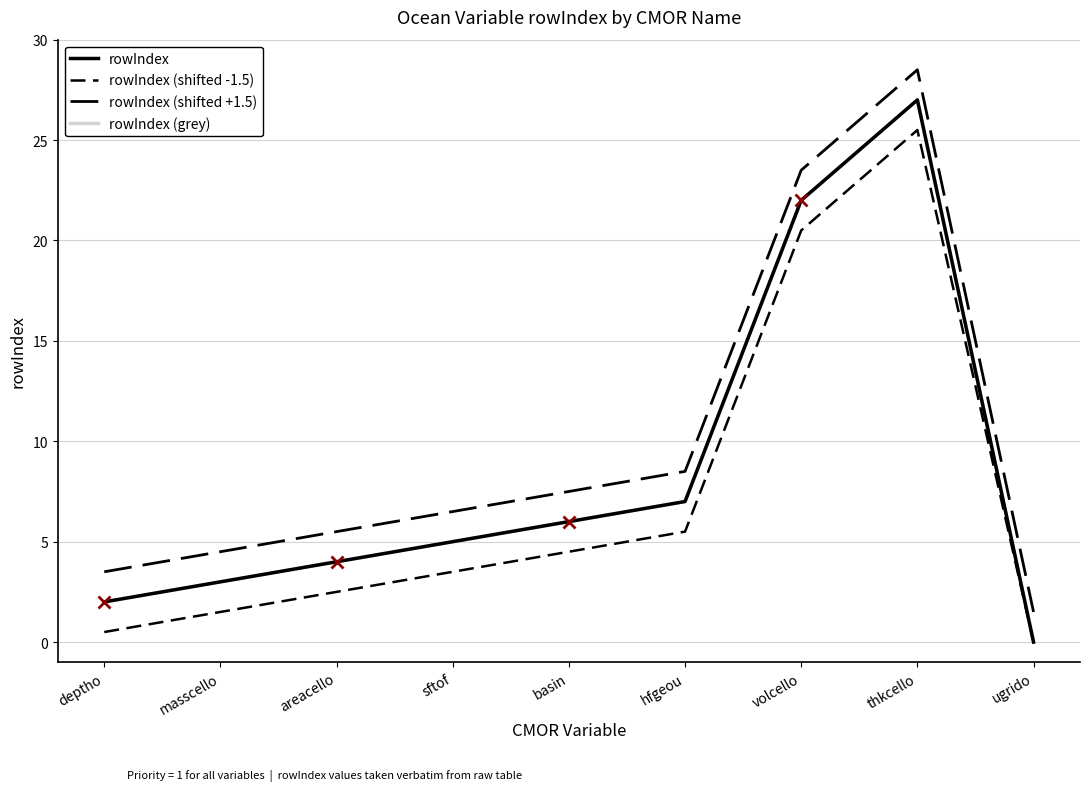

Does the chart have visible grid lines?

Yes